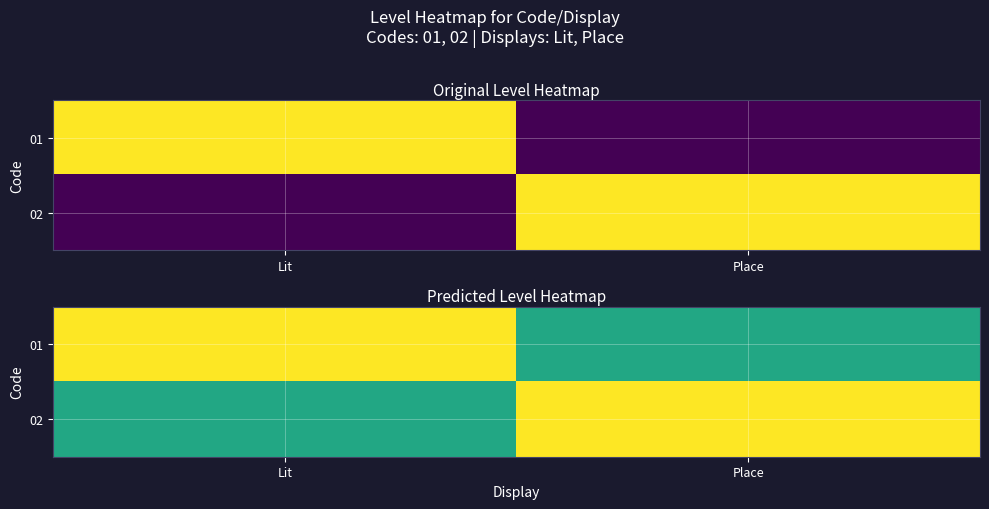

What is the difference between the 02 values at Place and Lit?

0.4